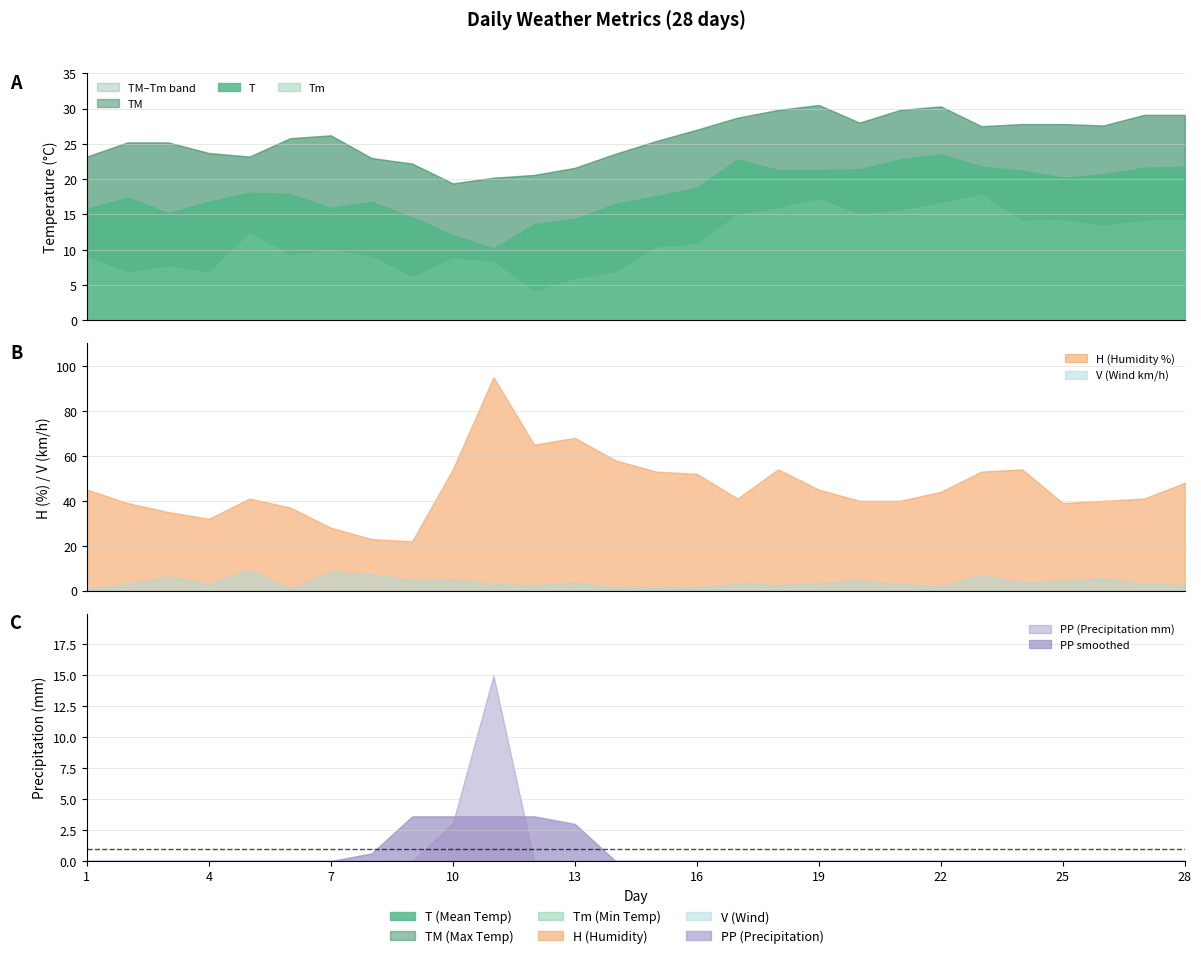

Reading left to right, extract all data points from this chart.

T: 1=15.8	2=17.4	3=15.2	4=16.8	5=18.1	6=17.9	7=15.9	8=16.8	9=14.6	10=12.1	11=10.2	12=13.6	13=14.4	14=16.5	15=17.6	16=18.8	17=22.8	18=21.3	19=21.3	20=21.4	21=22.8	22=23.5	23=21.8	24=21.2	25=20.2	26=20.7	27=21.6	28=21.8
TM: 1=23.2	2=25.2	3=25.2	4=23.7	5=23.2	6=25.8	7=26.2	8=23.0	9=22.2	10=19.4	11=20.2	12=20.6	13=21.6	14=23.6	15=25.4	16=27.0	17=28.7	18=29.8	19=30.5	20=28.0	21=29.8	22=30.3	23=27.5	24=27.8	25=27.8	26=27.6	27=29.1	28=29.1
Tm: 1=9.0	2=6.8	3=7.6	4=6.8	5=12.3	6=9.2	7=10.0	8=9.0	9=6.1	10=8.8	11=8.3	12=4.1	13=5.9	14=6.8	15=10.3	16=10.8	17=15.0	18=15.8	19=17.2	20=15.0	21=15.6	22=16.6	23=17.8	24=14.1	25=14.2	26=13.4	27=14.1	28=14.2
H: 1=45.0	2=39.0	3=35.0	4=32.0	5=41.0	6=37.0	7=28.0	8=23.0	9=22.0	10=54.0	11=95.0	12=65.0	13=68.0	14=58.0	15=53.0	16=52.0	17=41.0	18=54.0	19=45.0	20=40.0	21=40.0	22=44.0	23=53.0	24=54.0	25=39.0	26=40.0	27=41.0	28=48.0
V: 1=1.1	2=3.1	3=6.5	4=3.0	5=9.4	6=0.9	7=8.5	8=7.4	9=4.8	10=5.2	11=3.0	12=2.6	13=3.7	14=1.5	15=1.3	16=1.5	17=3.3	18=2.6	19=3.5	20=4.6	21=3.0	22=2.0	23=7.0	24=3.7	25=4.4	26=5.6	27=3.1	28=2.6
PP: 1=0.0	2=0.0	3=0.0	4=0.0	5=0.0	6=0.0	7=0.0	8=0.0	9=0.0	10=3.0	11=15.0	12=0.0	13=0.0	14=0.0	15=0.0	16=0.0	17=0.0	18=0.0	19=0.0	20=0.0	21=0.0	22=0.0	23=0.0	24=0.0	25=0.0	26=0.0	27=0.0	28=0.0